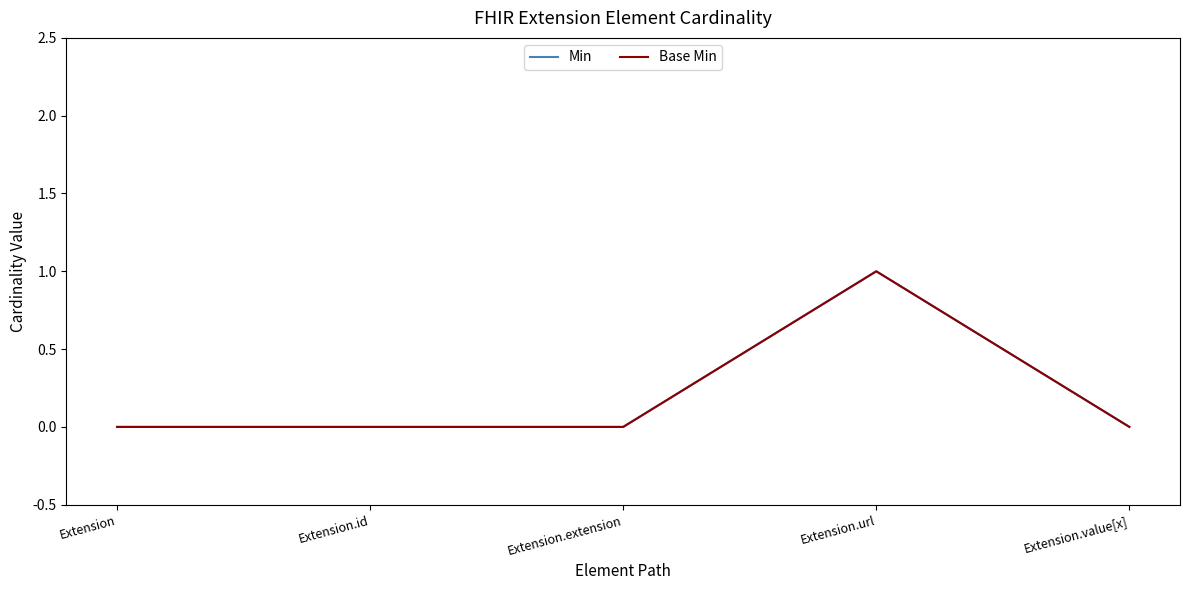

True or false: Base Min and Min intersect in this chart.

False